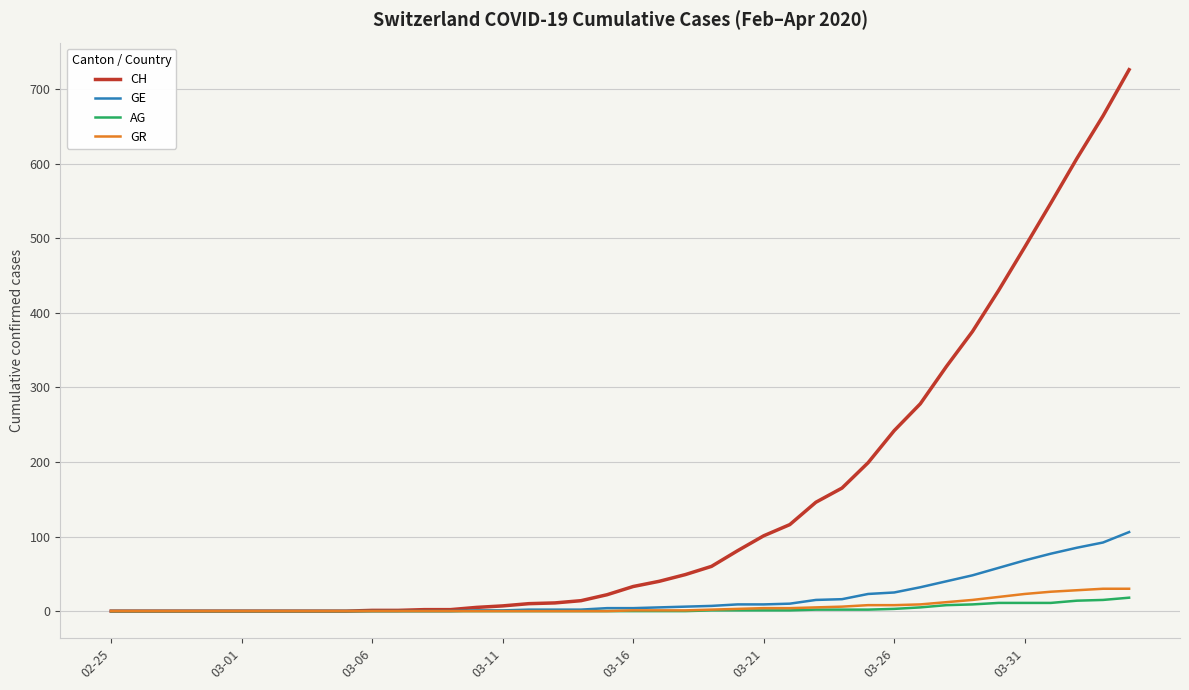

What is the highest value of the AG series?

18